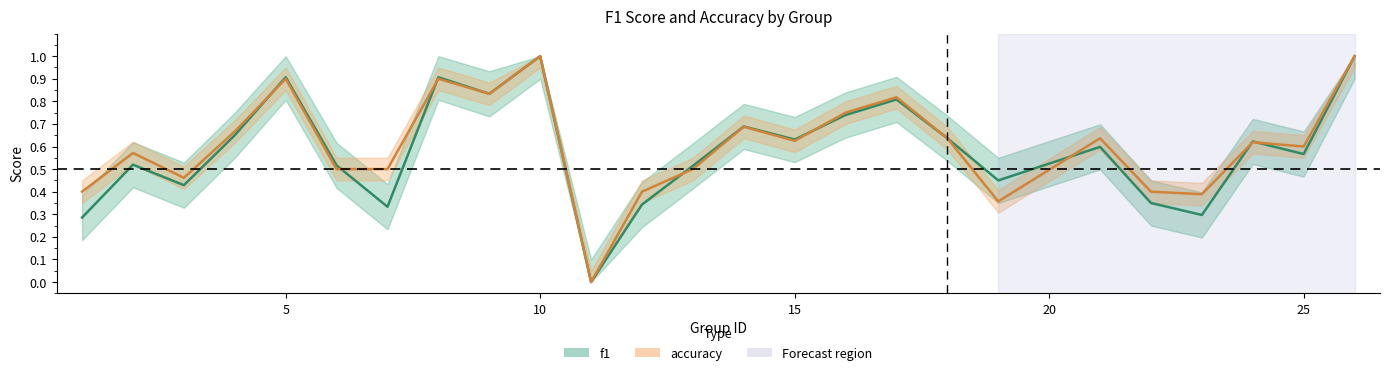

The value of f1 at 23 is 0.3. True or false?

True